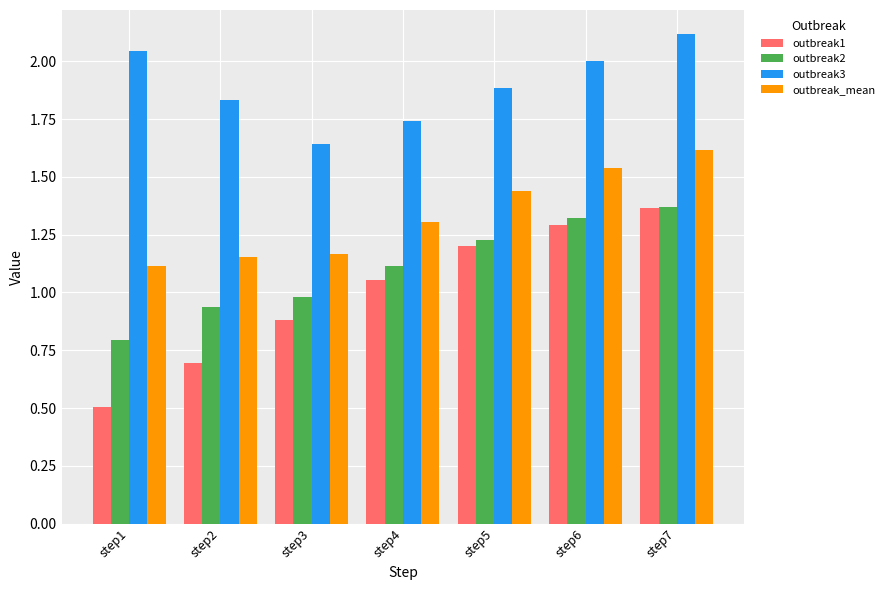

Is it true that outbreak2 equals 2.0 at step7?

False